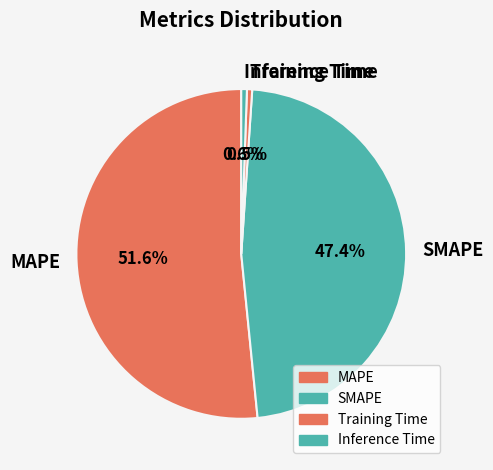

Is it true that Training Time is 11% of the pie?

False